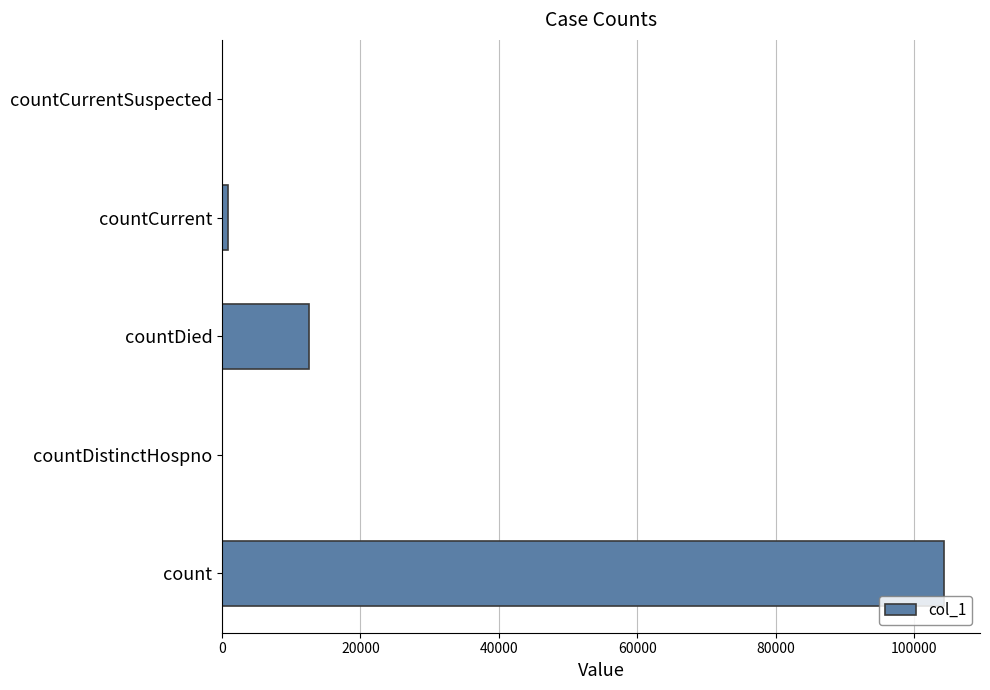

Which has a higher value, countCurrentSuspected or count?

count